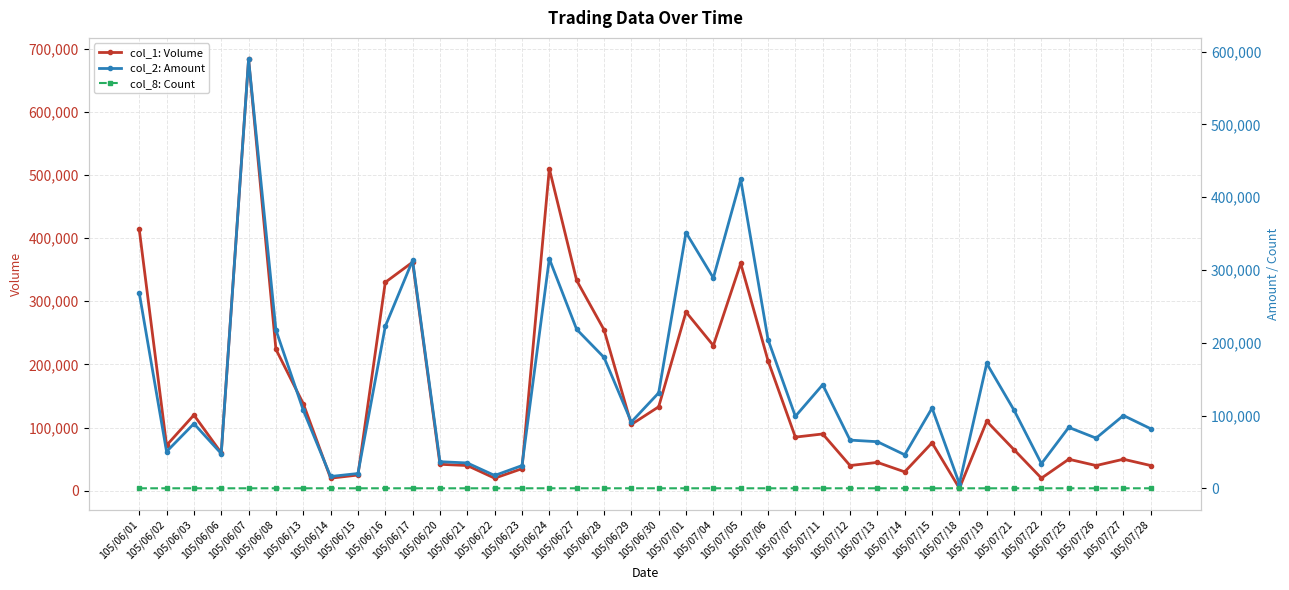

What is the sum of the col_2: Amount values at 105/06/27 and 105/06/08?

435870